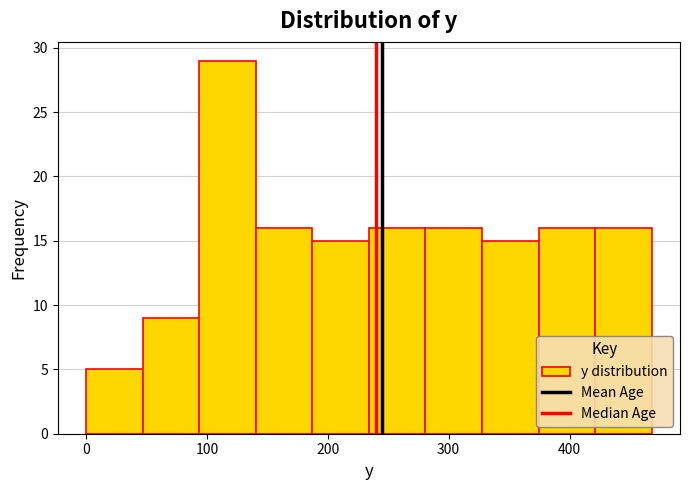

Reading left to right, transcribe this chart: for each bar, give the range it covers on the x-axis and its height. Neither the bar edges nor the heights are printed on the chart, so give them approximately, as read against the axes.

0 to 50: 5
50 to 90: 9
90 to 140: 29
140 to 190: 16
190 to 230: 15
230 to 280: 16
280 to 330: 16
330 to 370: 15
370 to 420: 16
420 to 470: 16